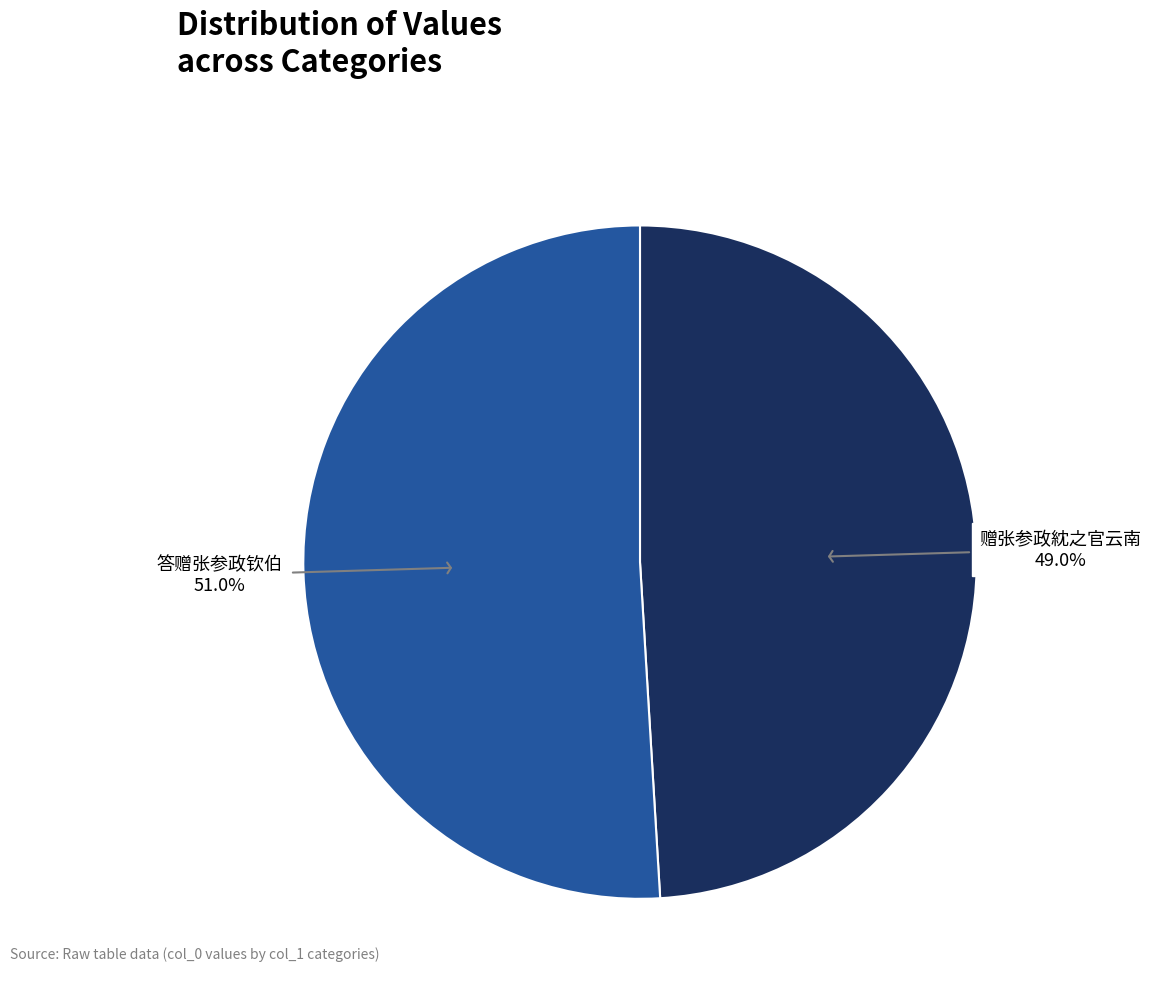

To the nearest percent, what is the difference between the largest and smallest slice percentages?

2%